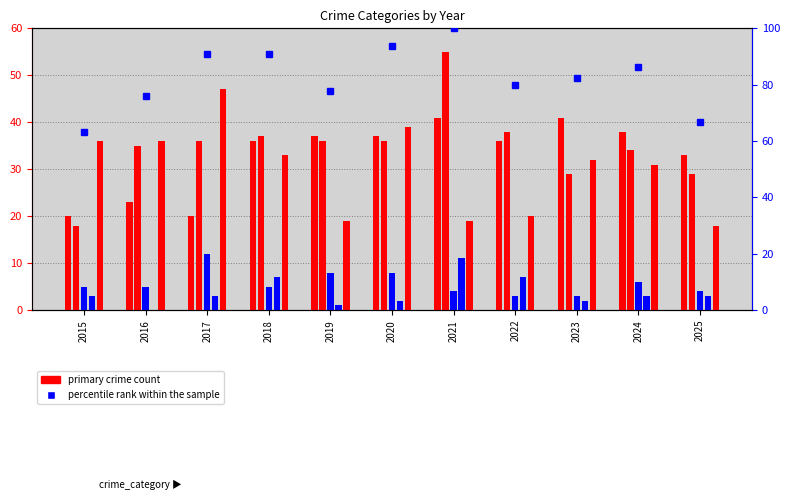

Between 2018 and 2024, which series saw the biggest shift?

percentile rank within the sample